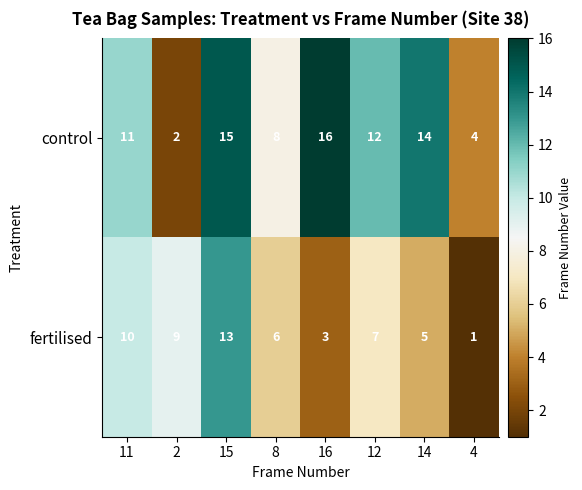

What is the approximate value of control at 4?

4